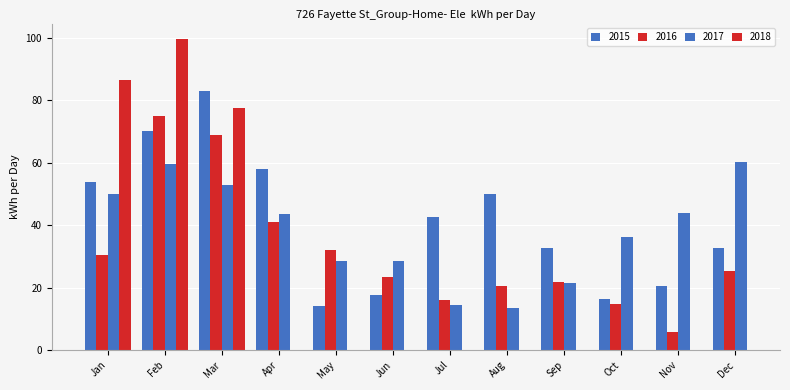

What is the total value across all series at May?

74.6